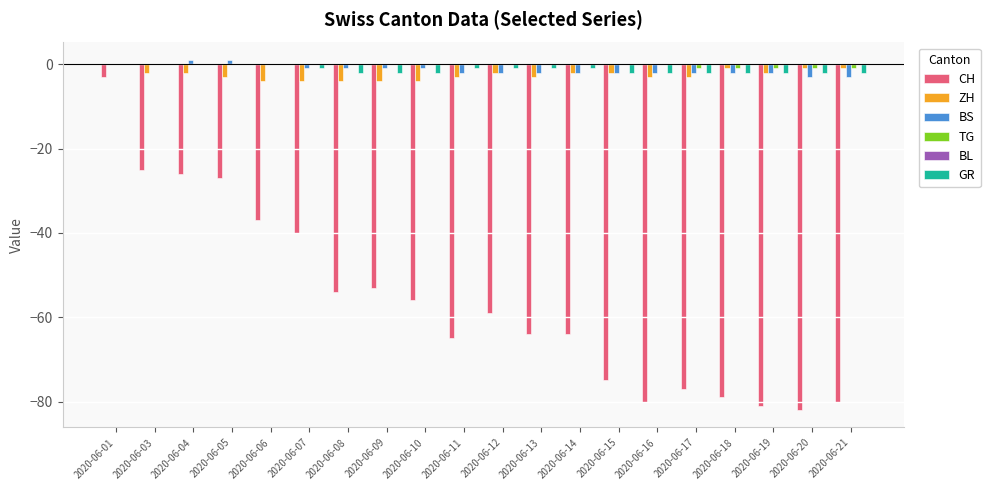

At which label does BS first exceed -2?

2020-06-01